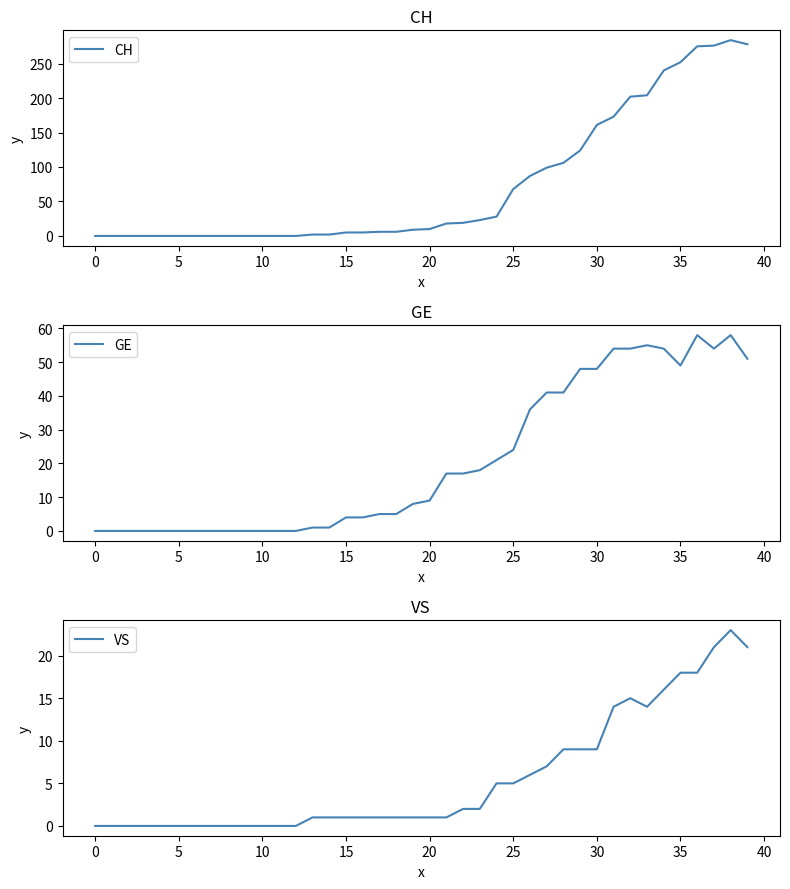

In GE, how many points are lower than both neighbors (excluding endpoints)?

2